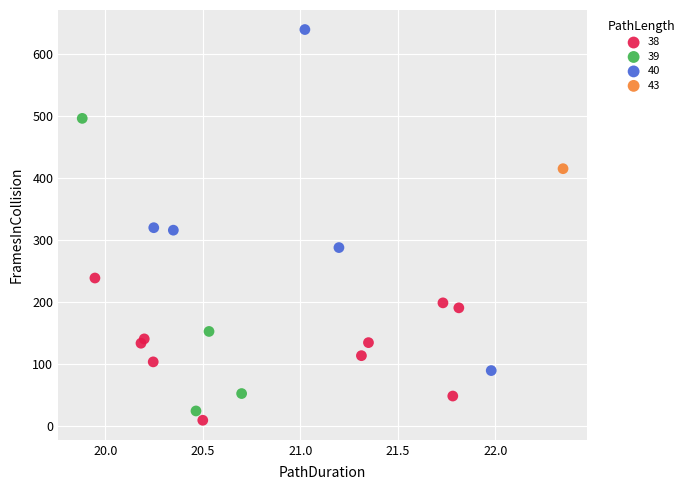

Which series reaches the maximum Y coordinate?

40